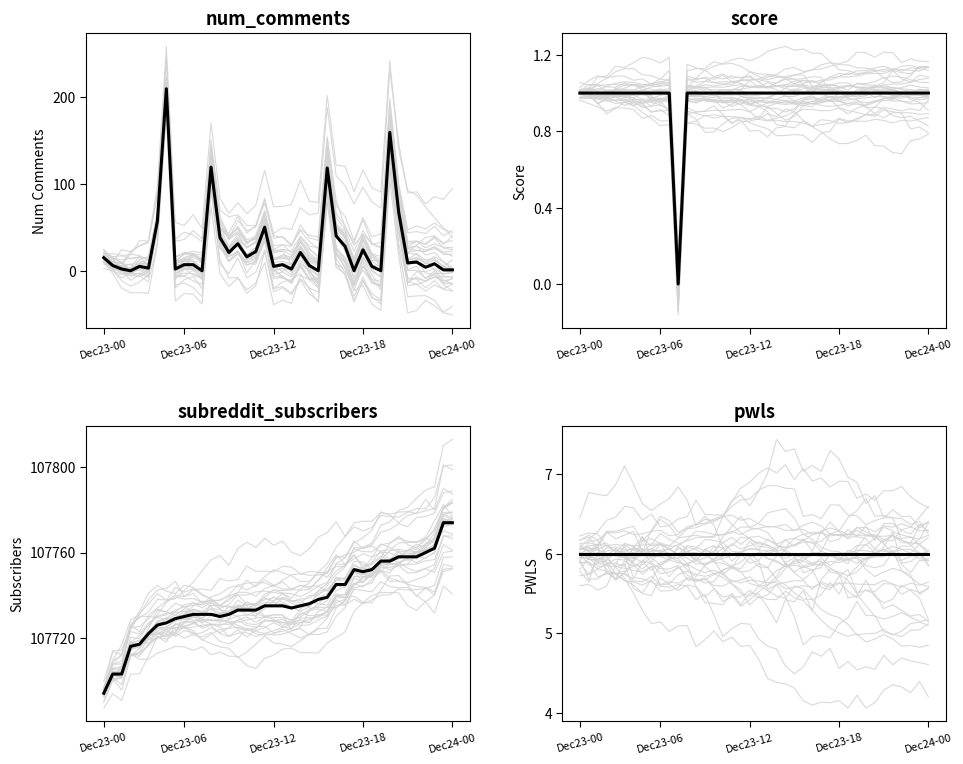

Between Dec23-00 and Dec24-00, which series saw the biggest shift?

subreddit_subscribers